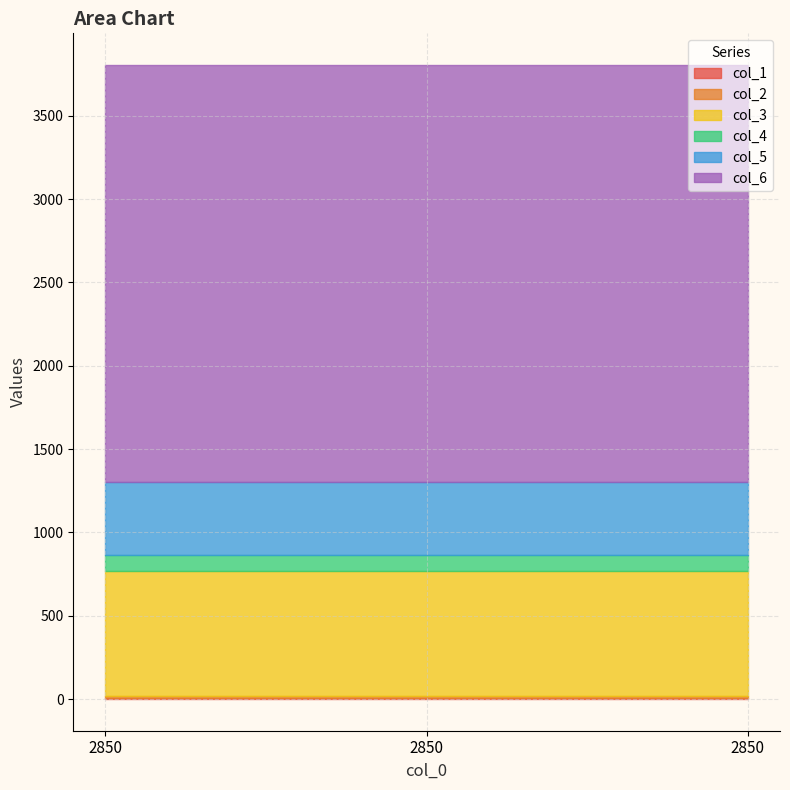

What is the spread (max minus min) of values at 2850?

2496